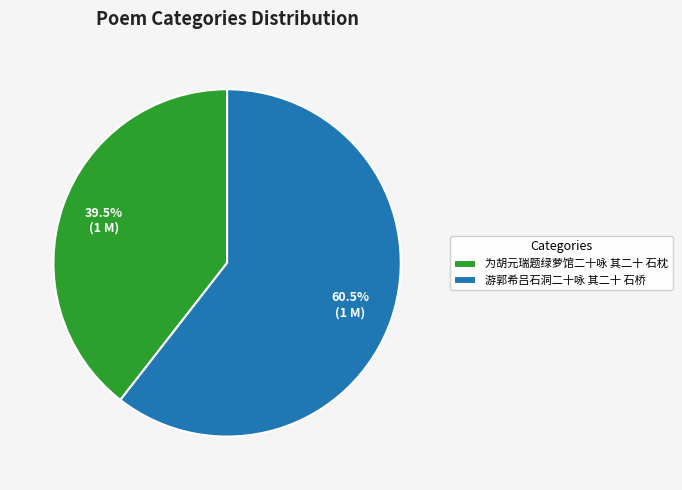

To the nearest percent, what is the average slice percentage?

50%